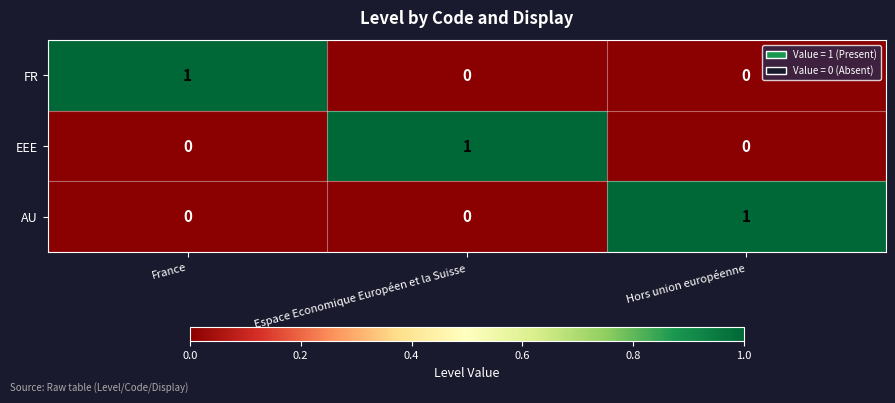

Reading left to right, what are all the values shown in this chart?

FR: 1	0	0
EEE: 0	1	0
AU: 0	0	1